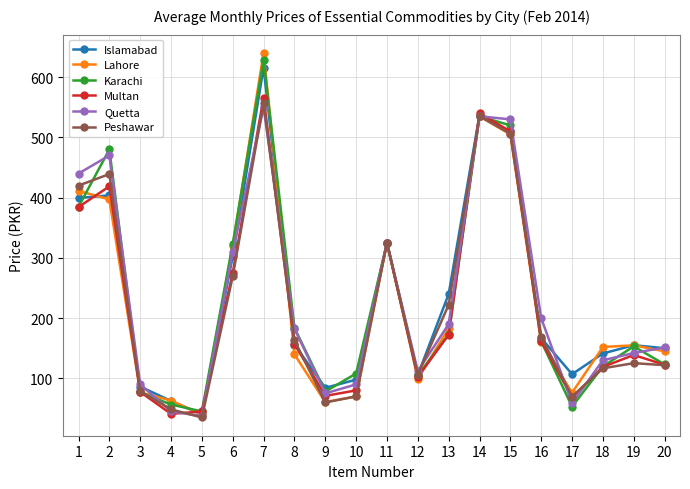

What is the average value of the Peshawar series?

221.9